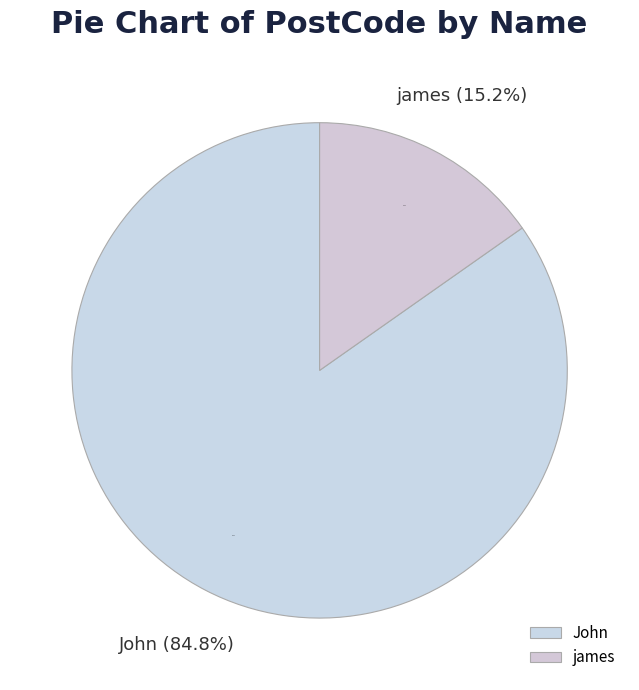

To the nearest percent, what percentage of the pie is james?

15%